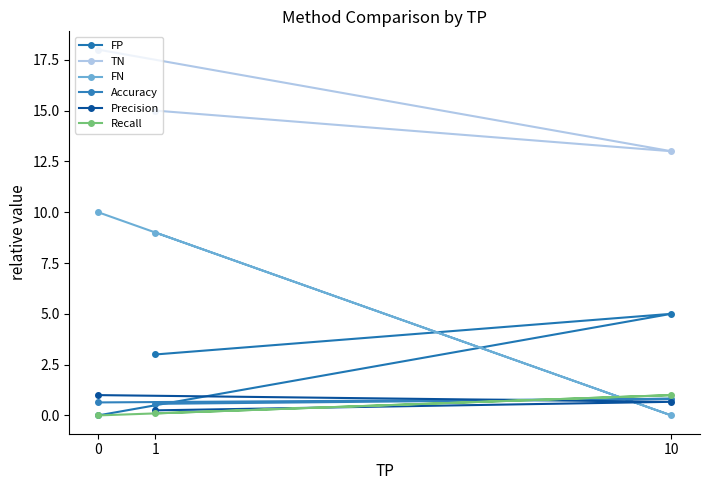

What is the spread (max minus min) of values at 1?

14.9